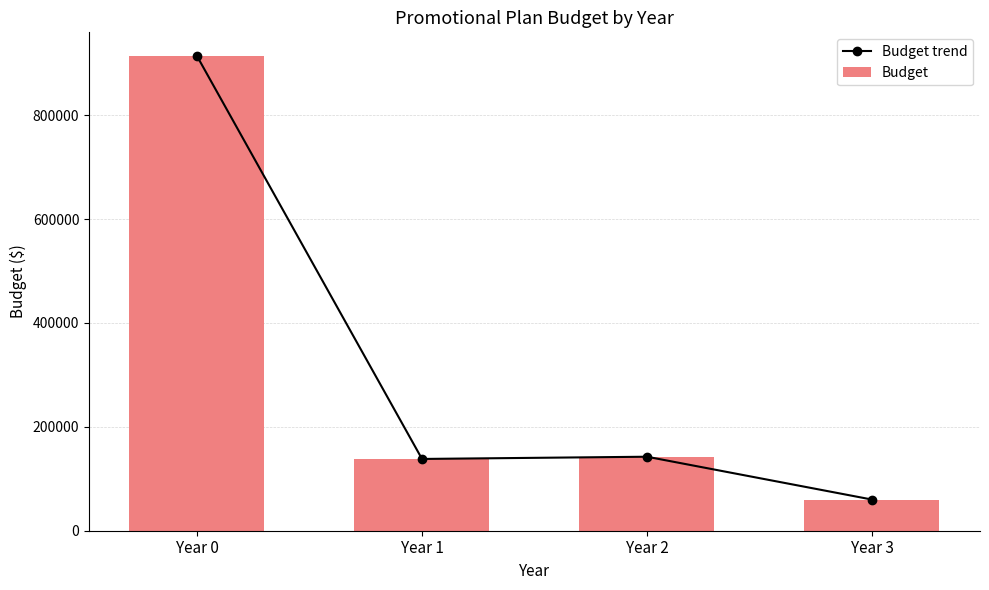

List the series in order of their peak value, highest first.

Budget trend, Budget